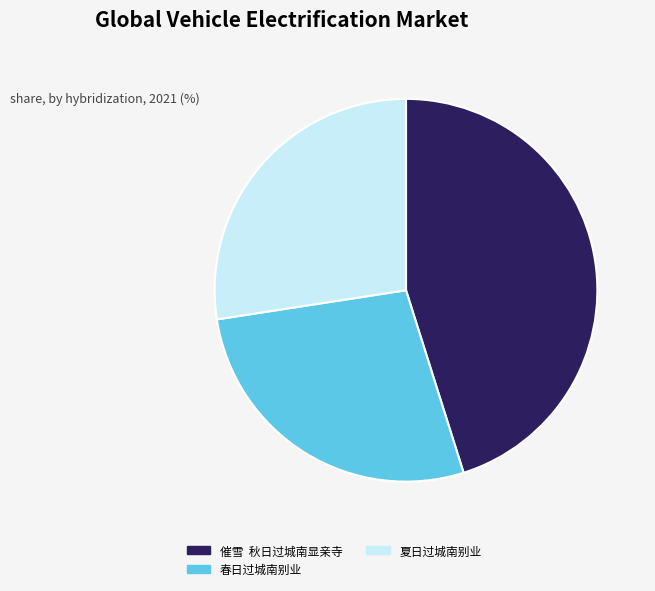

Does 催雪 秋日过城南显亲寺 represent more than half of the total?

No